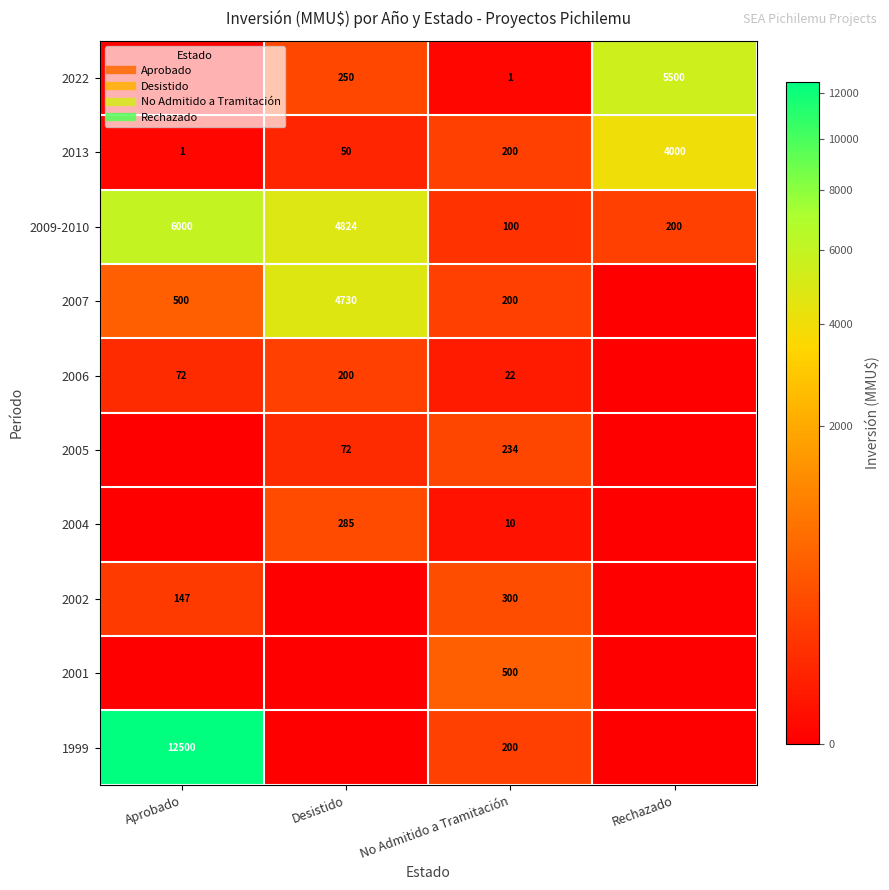

Which series changed the most between Aprobado and Rechazado?

1999